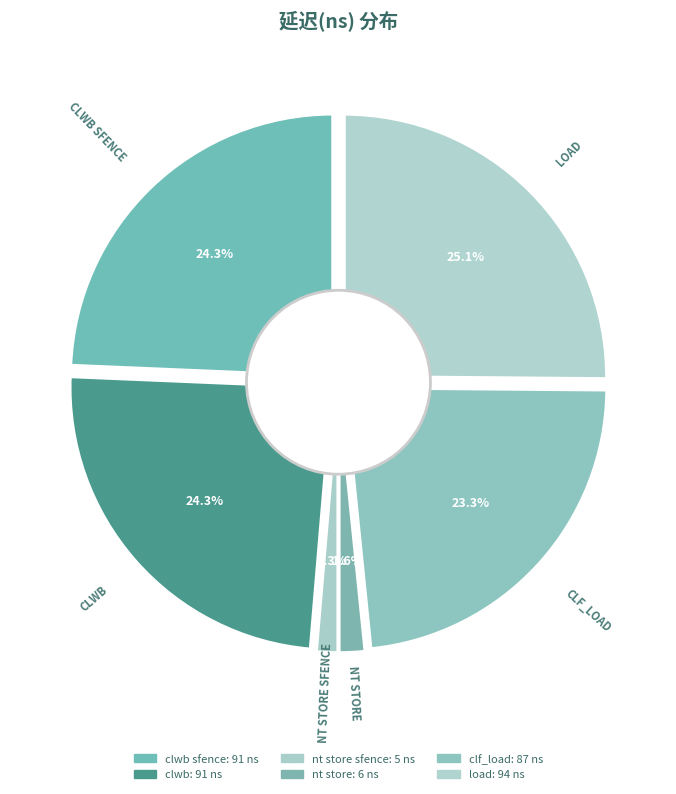

Does clwb account for over 50% of the chart?

No